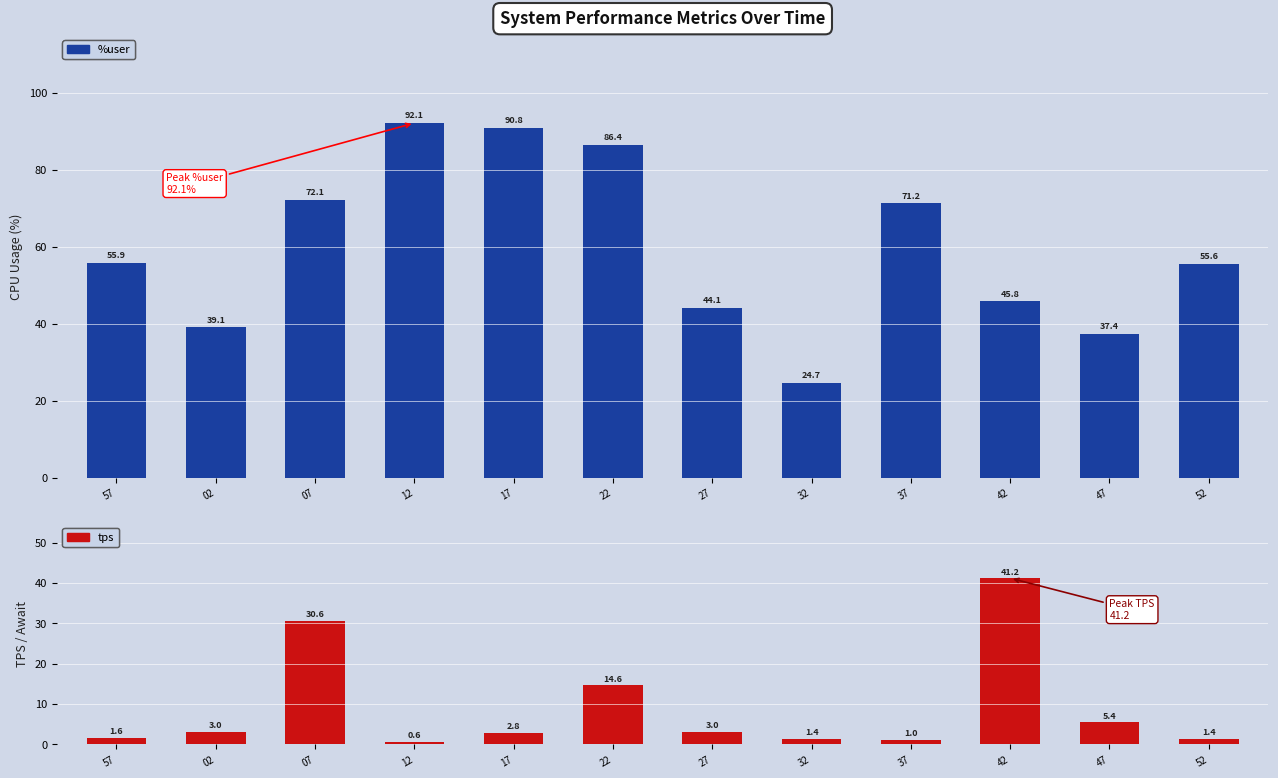

Are the bars horizontal?

No